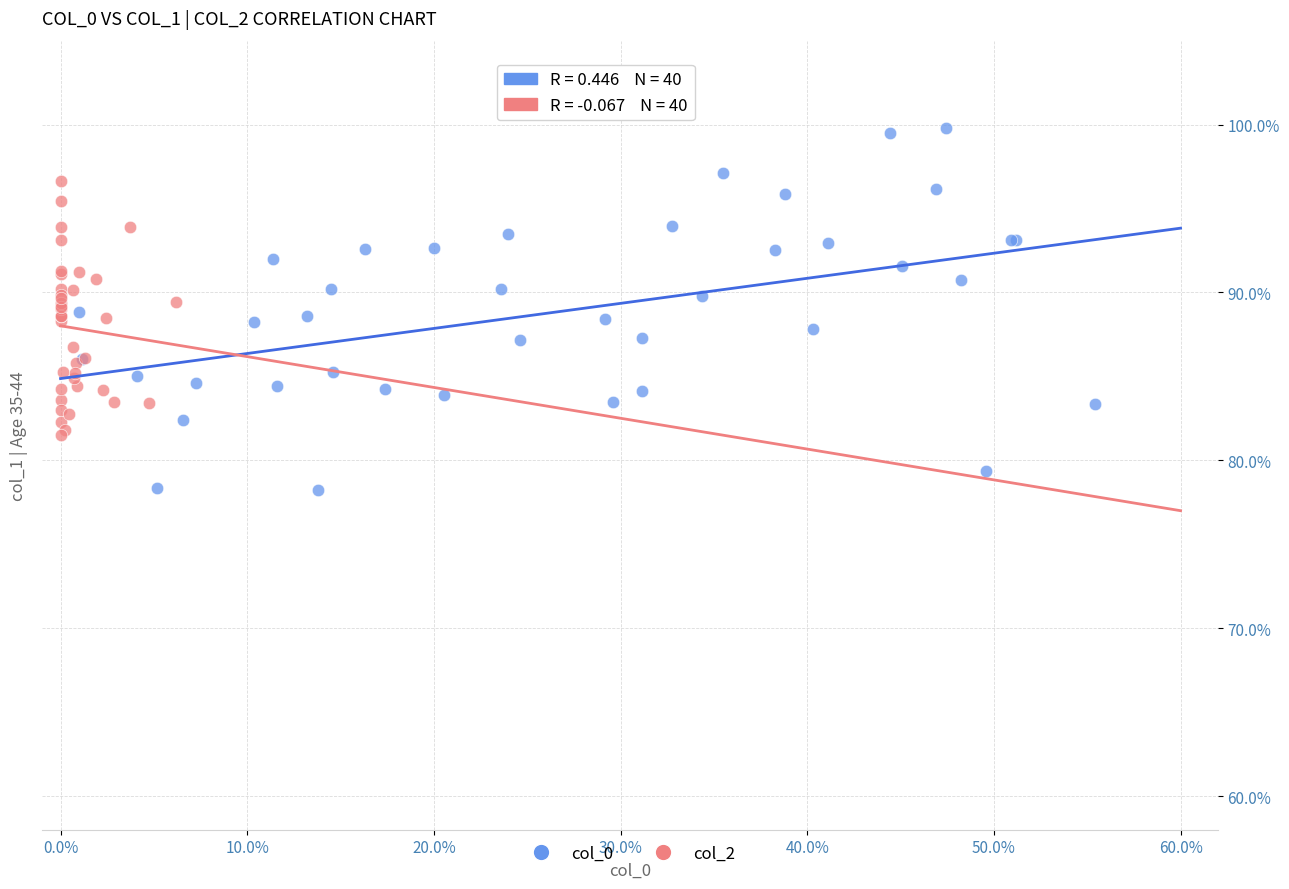

What are all the series names shown in the legend?

col_0, col_2